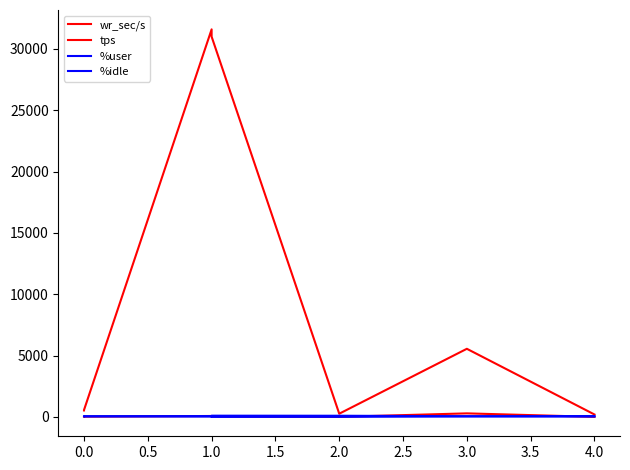

What is the difference between the %user values at 4.0 and 2.0?

21.9